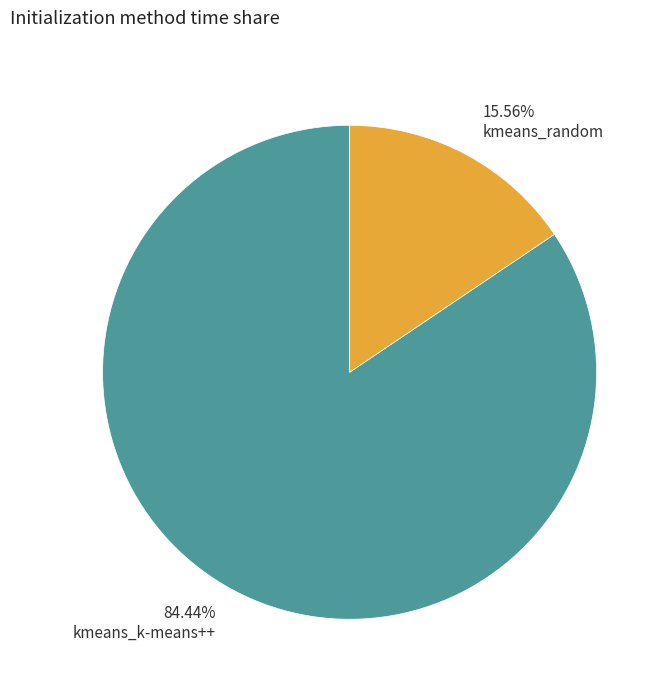

How many segments does this pie chart have?

2